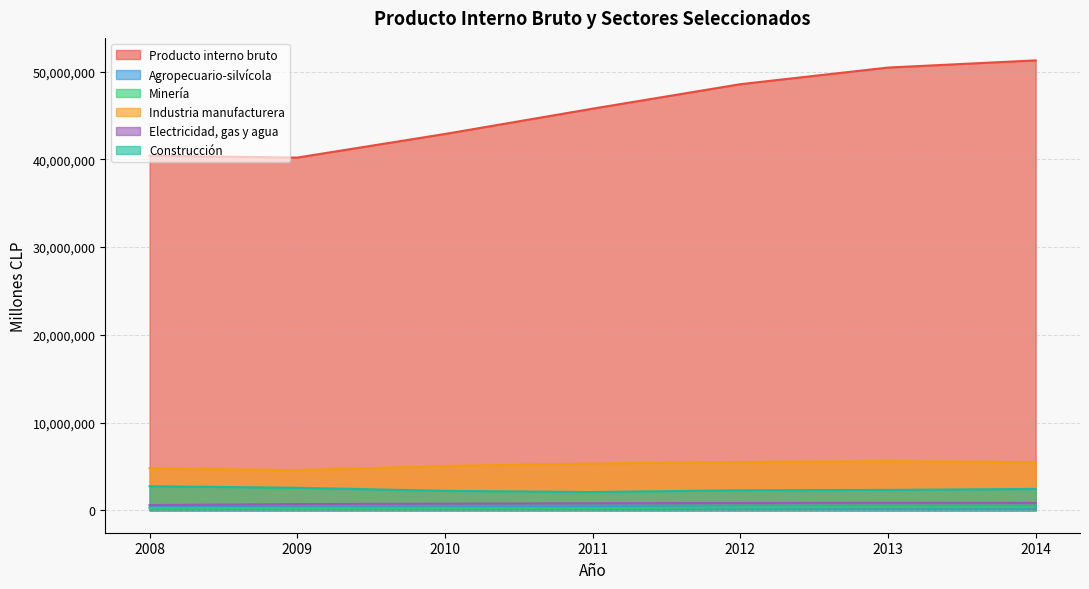

True or false: Agropecuario-silvícola has a value of 553625 at 2011.

False